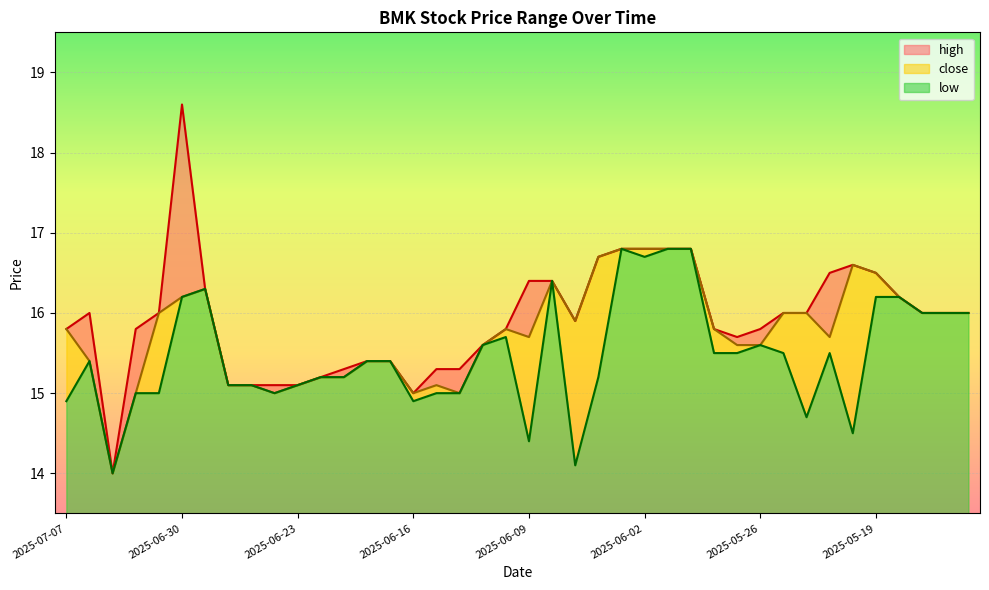

True or false: low and close cross at least once.

False